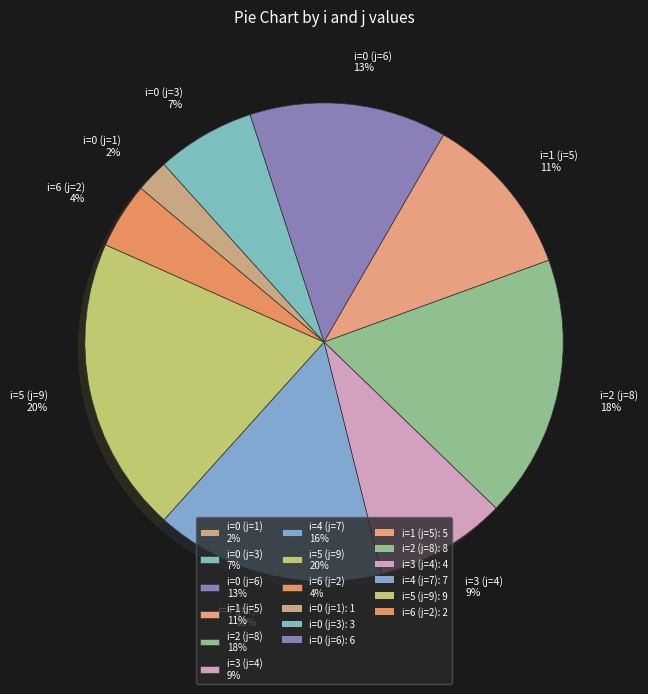

Rank the categories by value from highest to lowest.

i=5 (j=9) 20%, i=2 (j=8) 18%, i=4 (j=7) 16%, i=0 (j=6) 13%, i=1 (j=5) 11%, i=3 (j=4) 9%, i=0 (j=3) 7%, i=6 (j=2) 4%, i=0 (j=1) 2%